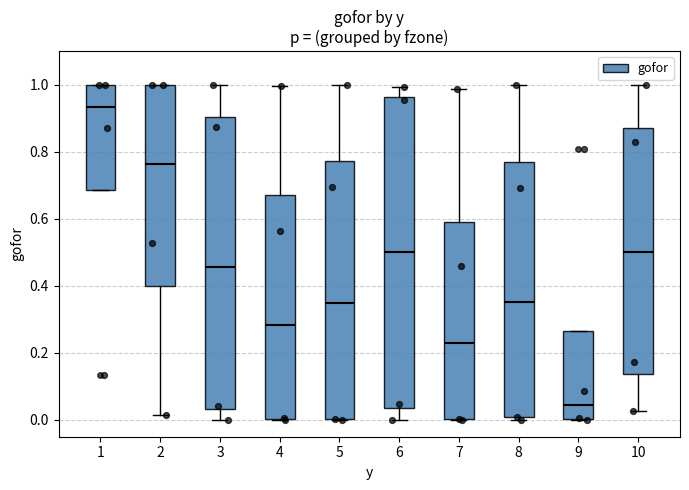

Comparing the boxes themselves (not the whiskers), which one is the tallest?

6